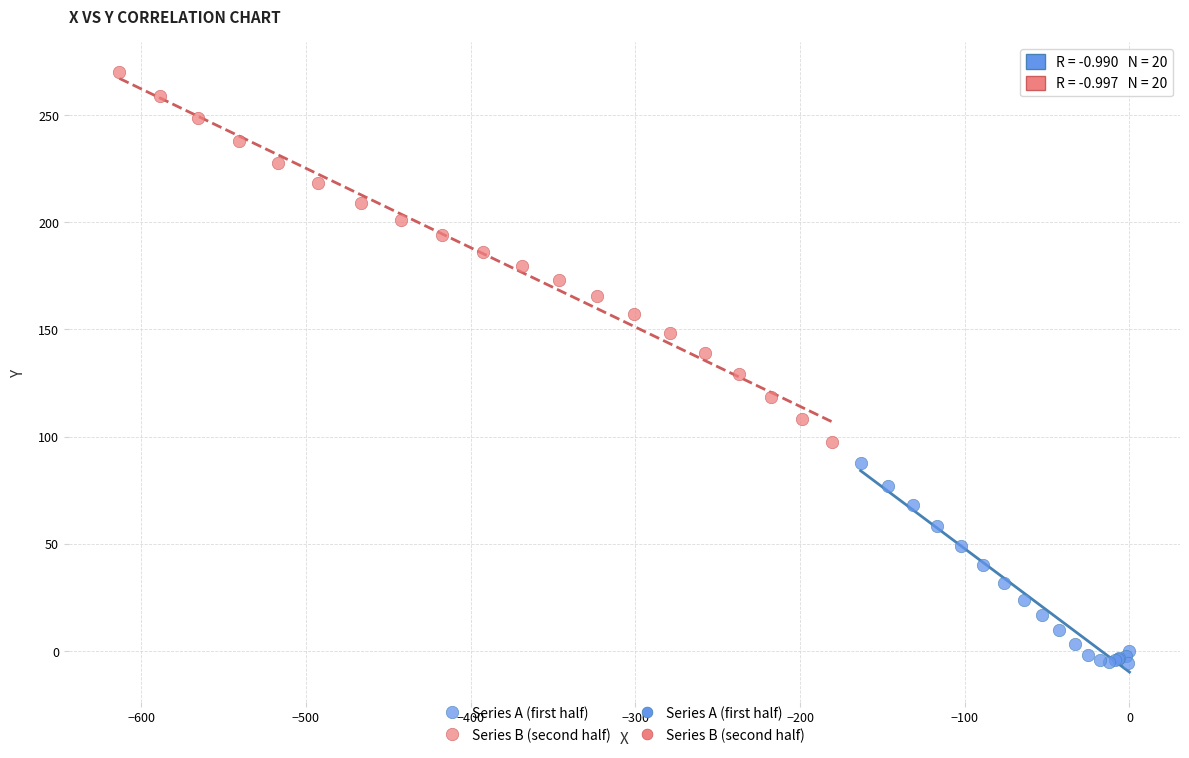

Which series reaches the maximum Y coordinate?

Series B (second half)